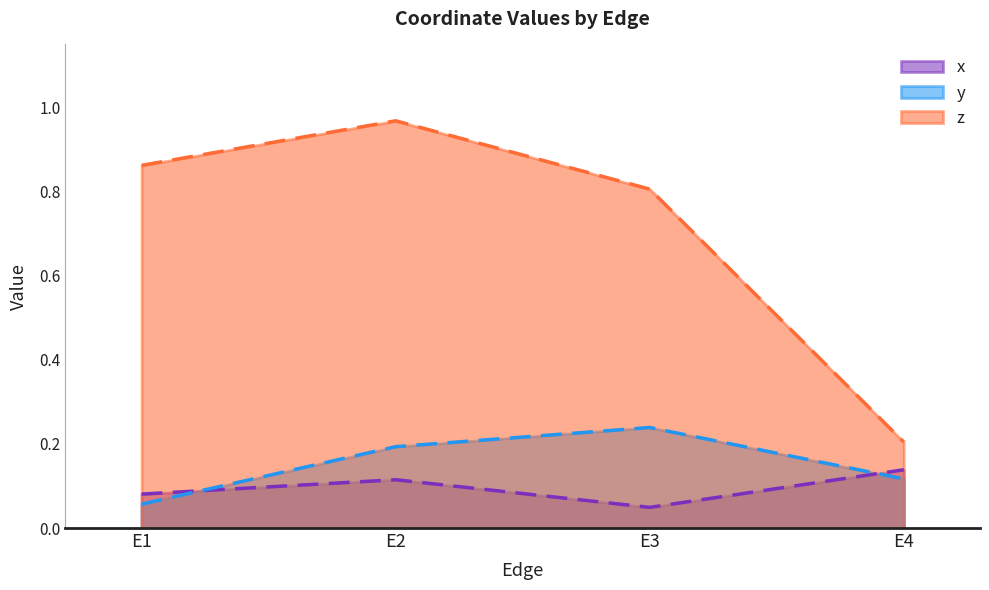

At E4, list the series in order from largest to smallest.

z, x, y